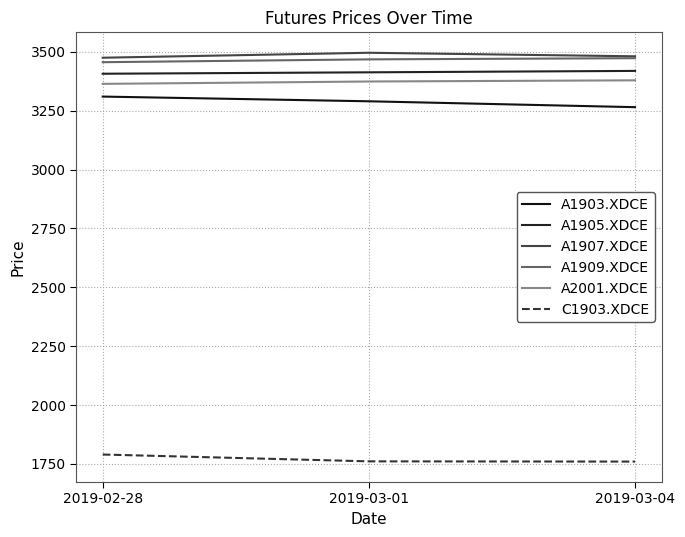

At which label does A1909.XDCE first exceed 3468?

2019-03-04